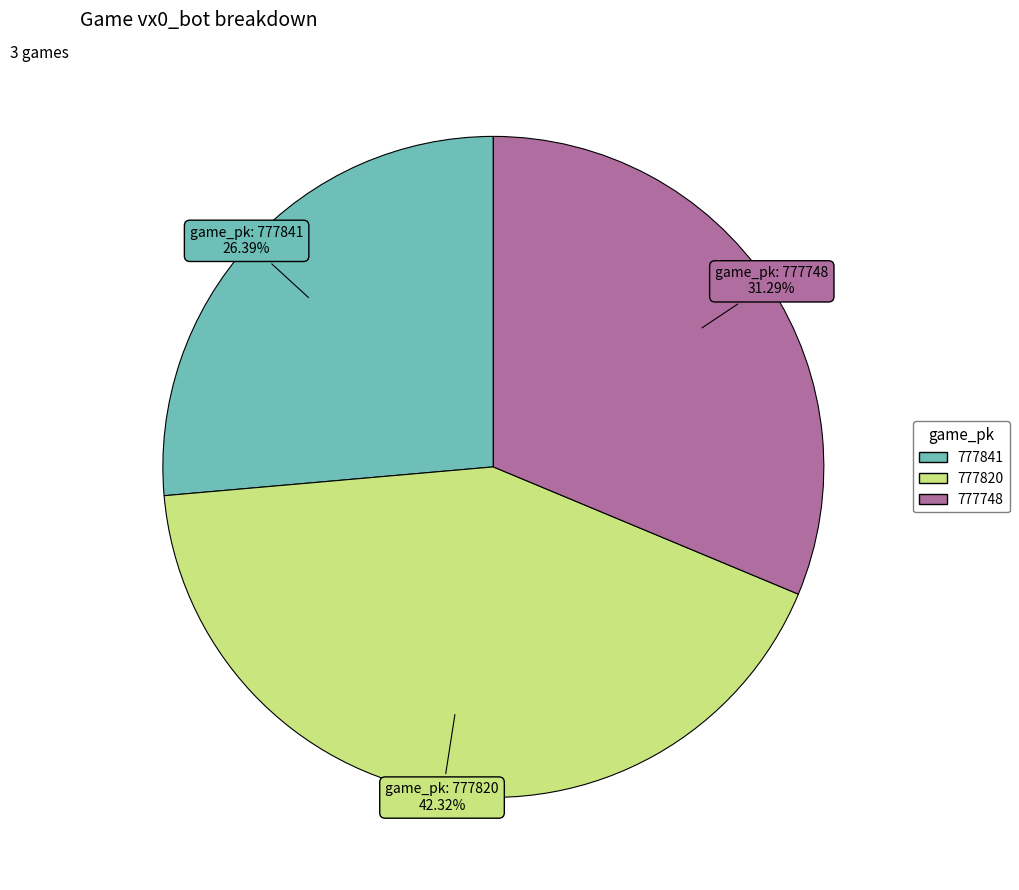

Which category has the biggest portion of the pie?

777820